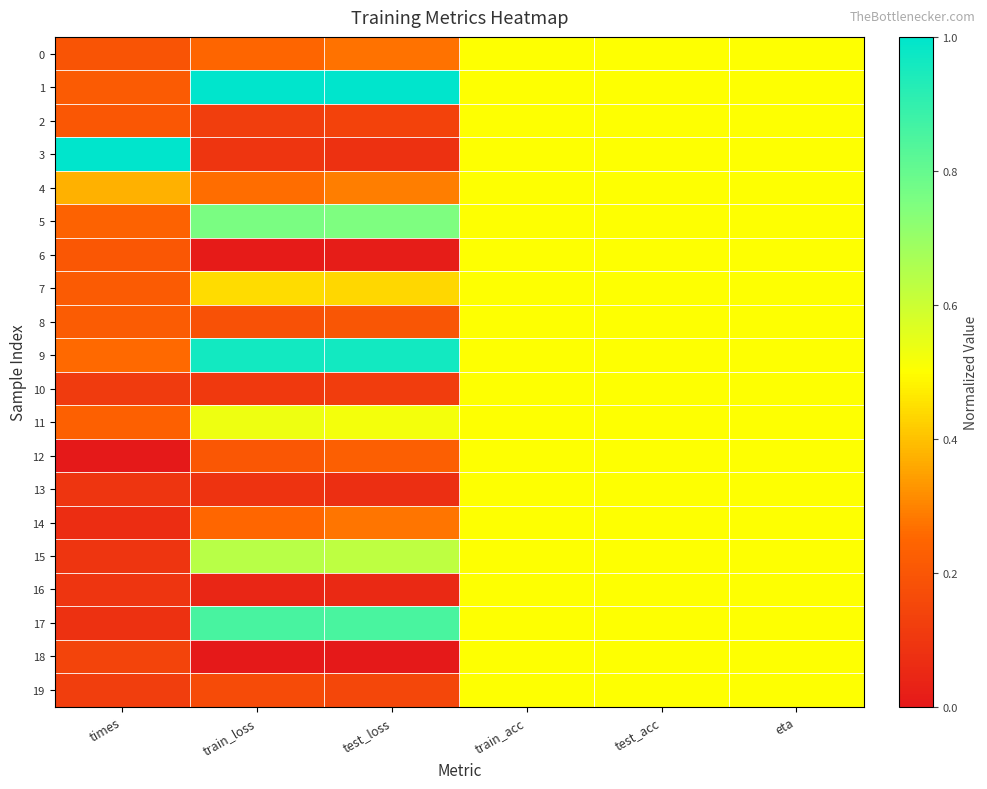

Which series has the largest total across all categories?

1